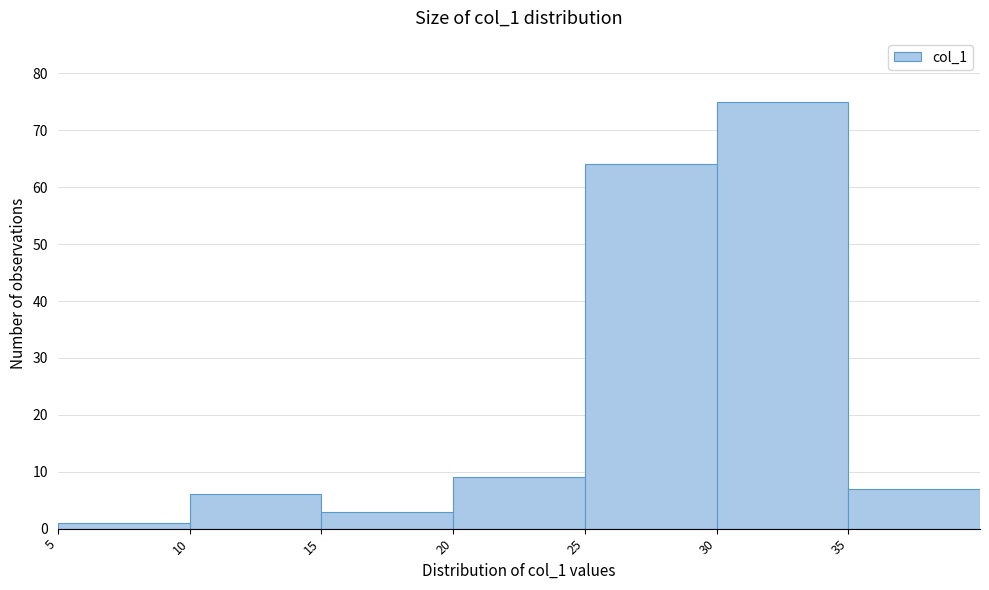

Reading left to right, transcribe this chart: for each bar, give the range it covers on the x-axis and its height. The values are not printed on the chart, so give them approximately, as read against the axis.

5 to 10: 1
10 to 15: 6
15 to 20: 3
20 to 25: 9
25 to 30: 64
30 to 35: 75
35 to 40: 7